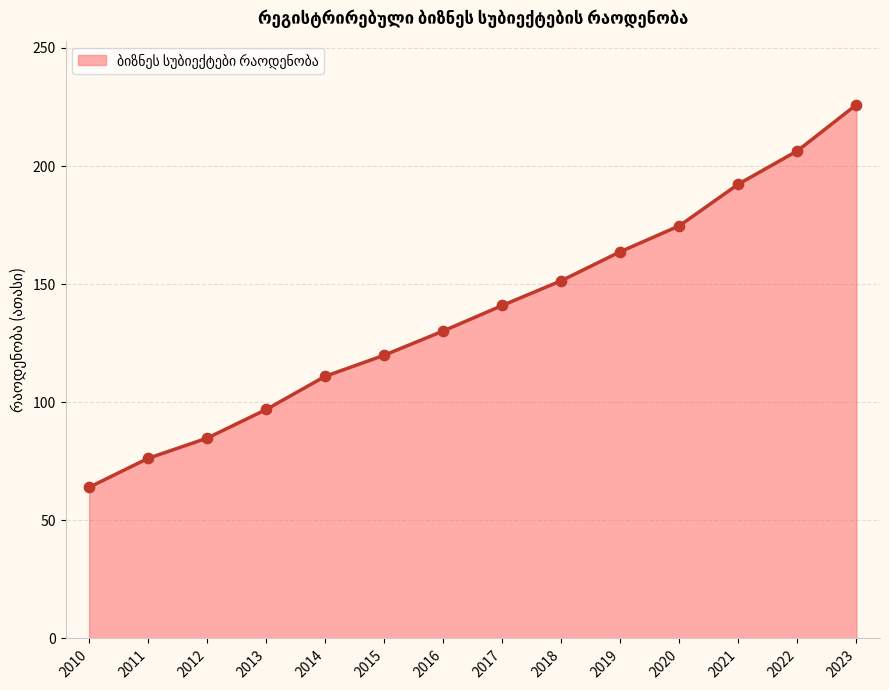

Between 2017 and 2020, which is larger?

2020